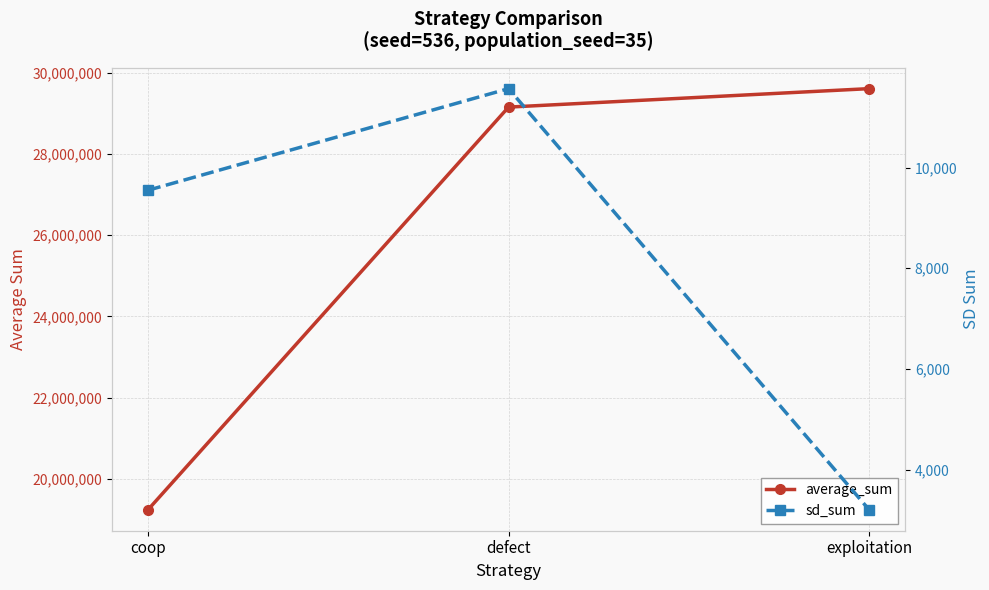

Does the chart display data point markers on the line(s)?

Yes